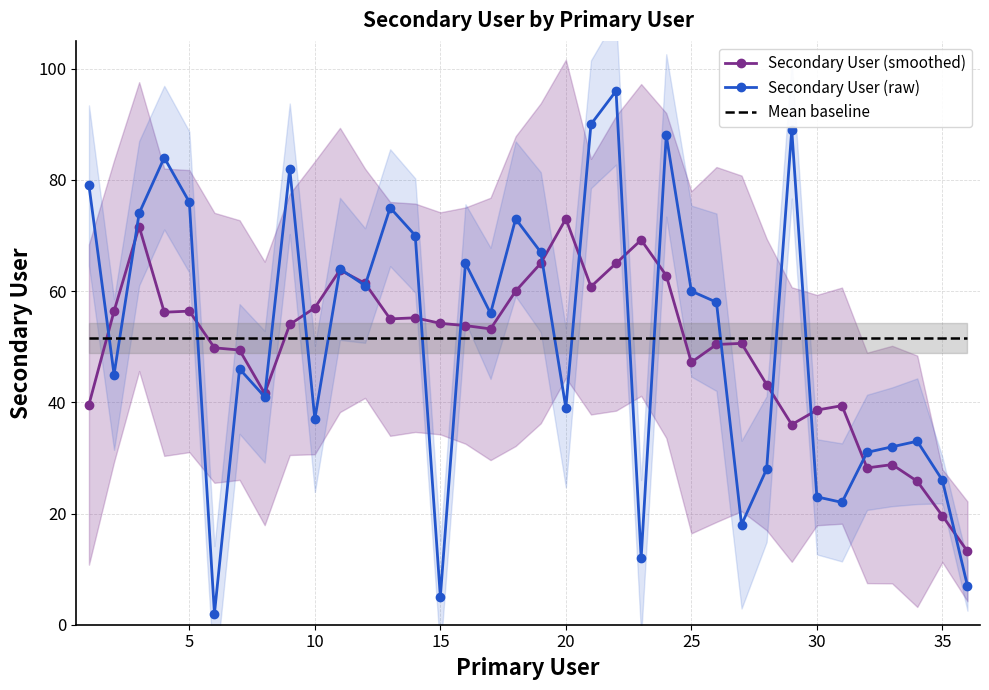

True or false: Mean baseline has a value of 14.6 at 25.

False